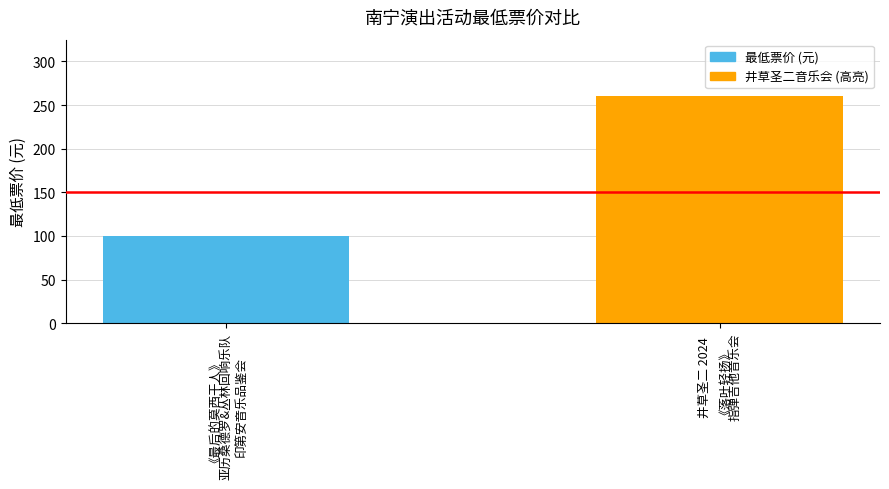

Rank the categories by value from lowest to highest.

《最后的莫西干人》
亚历桑德罗&丛林回响乐队
印第安音乐品鉴会, 井草圣二 2024
《落叶轻扬》
指弹吉他音乐会